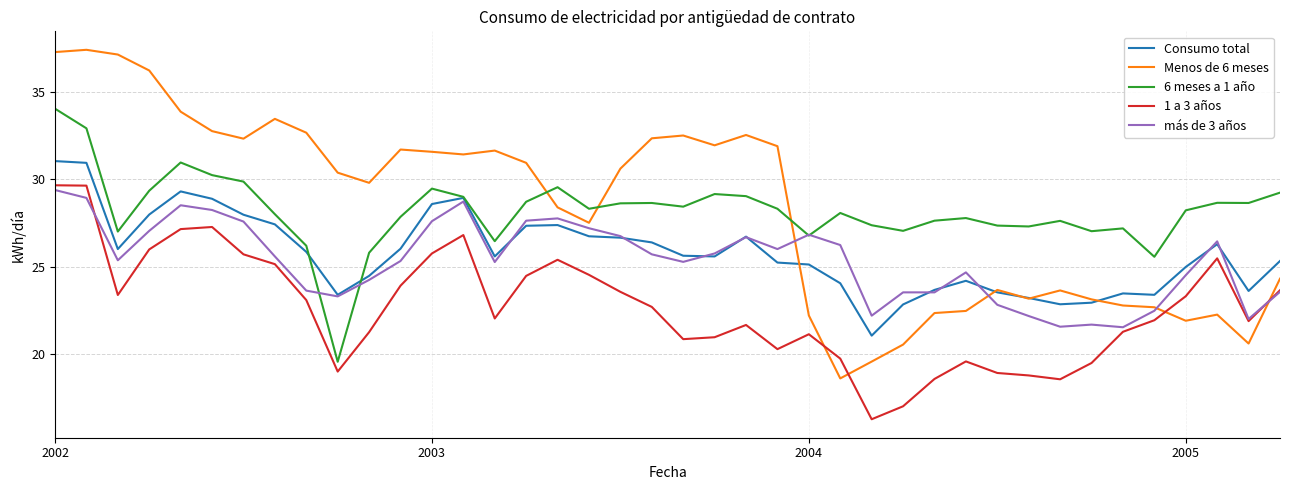

True or false: más de 3 años and 1 a 3 años cross at least once.

True